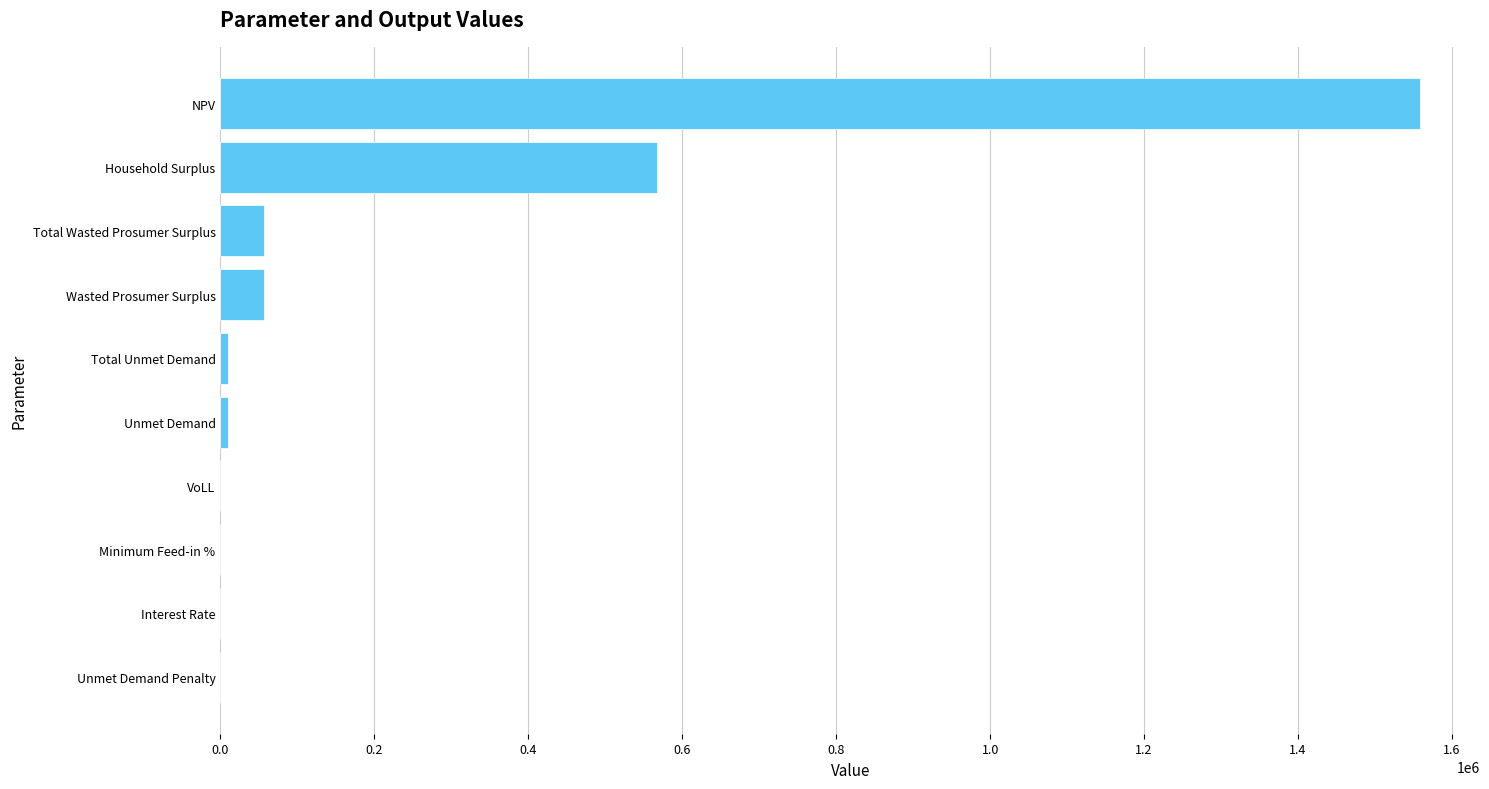

Which label corresponds to the largest value in the chart?

NPV